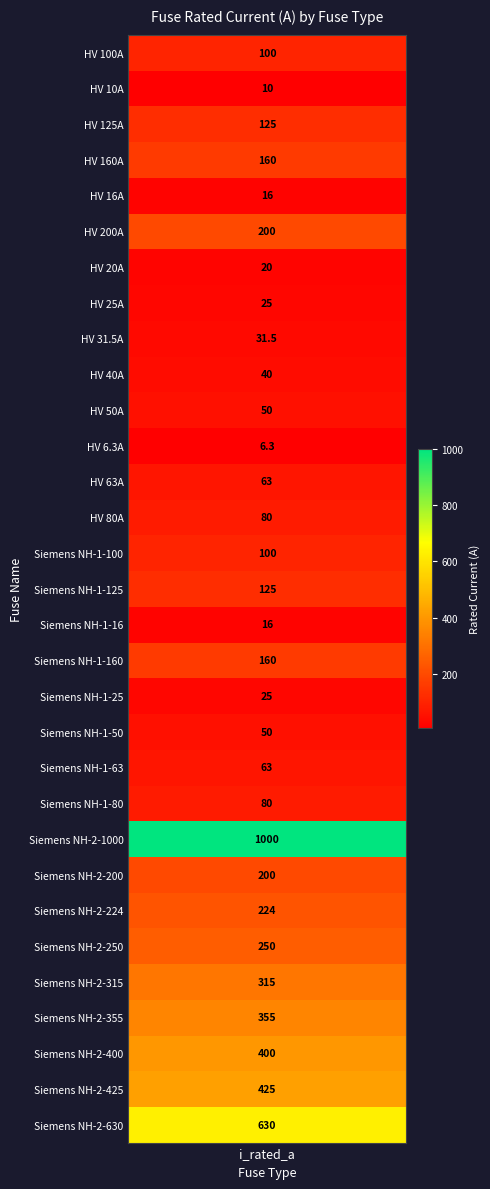

What is the sum of the values at HV 25A and Siemens NH-2-315?

340.0